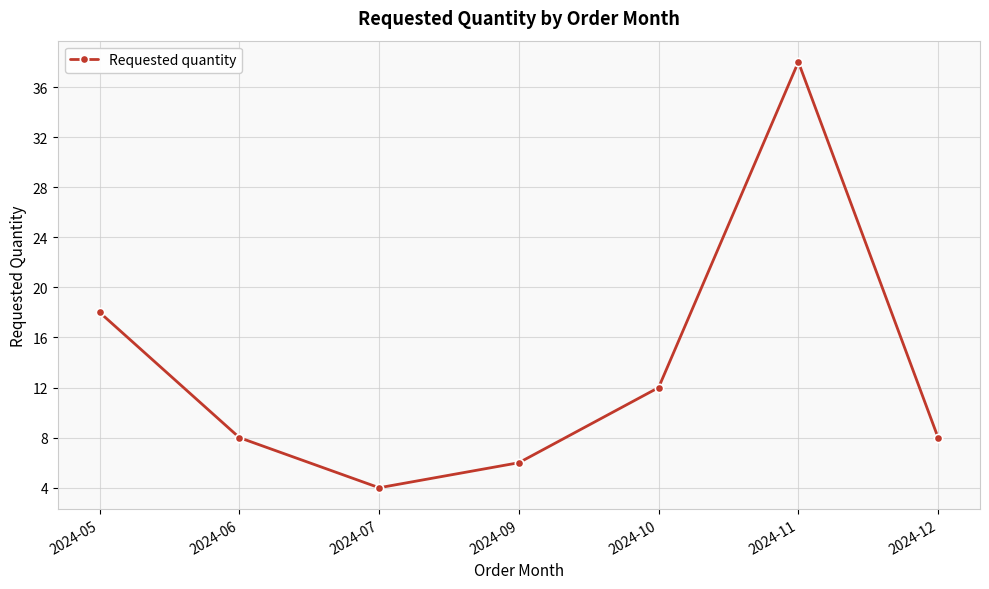

Which has a higher value, 2024-11 or 2024-05?

2024-11